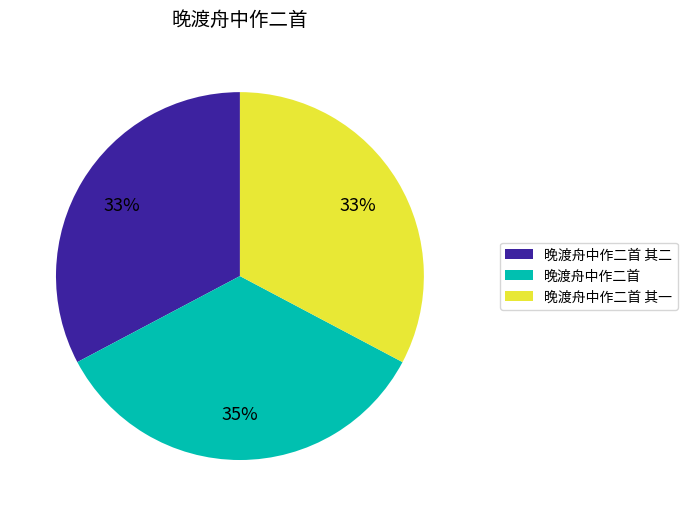

Is it true that 晚渡舟中作二首 其二 is 33% of the pie?

True